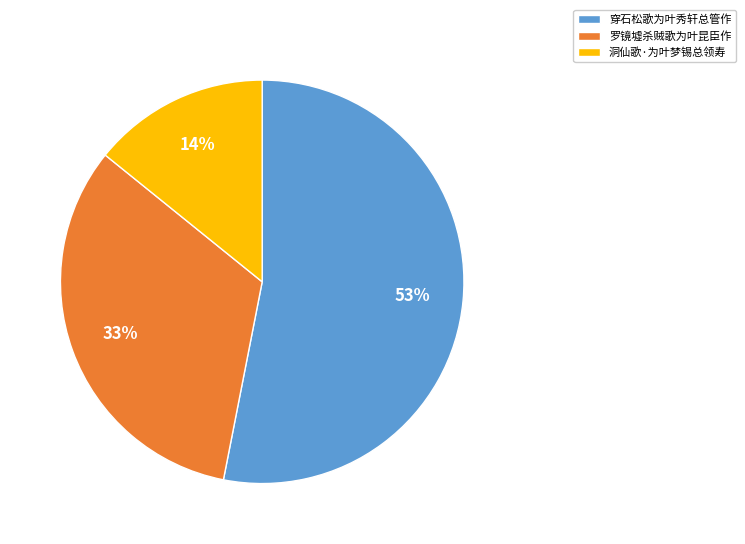

Count the number of slices in the pie.

3